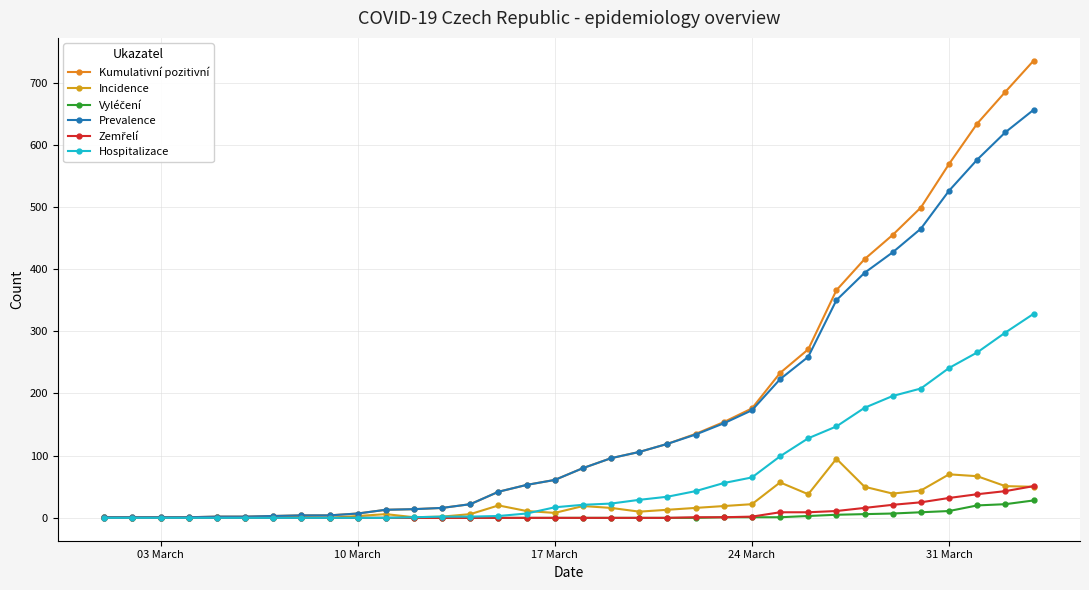

Count the number of categories in the chart.

34